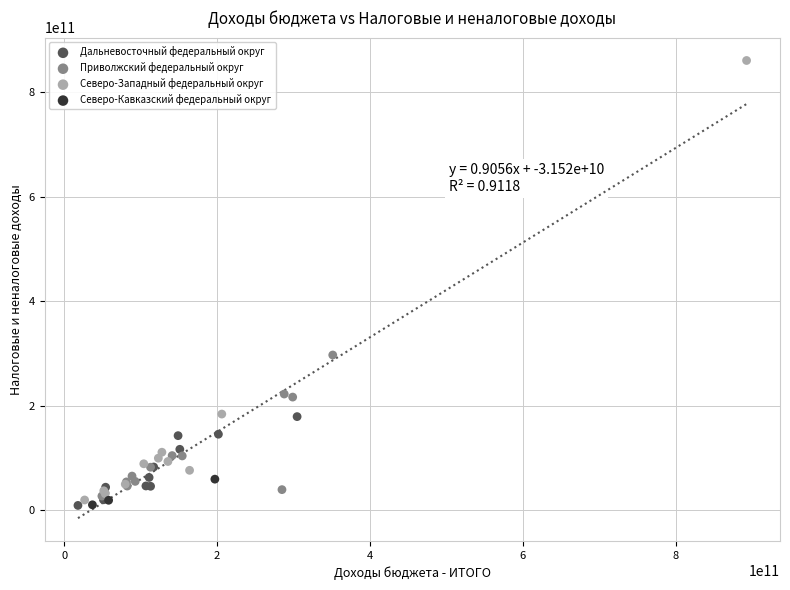

Which series reaches the maximum Y coordinate?

Северо-Западный федеральный округ